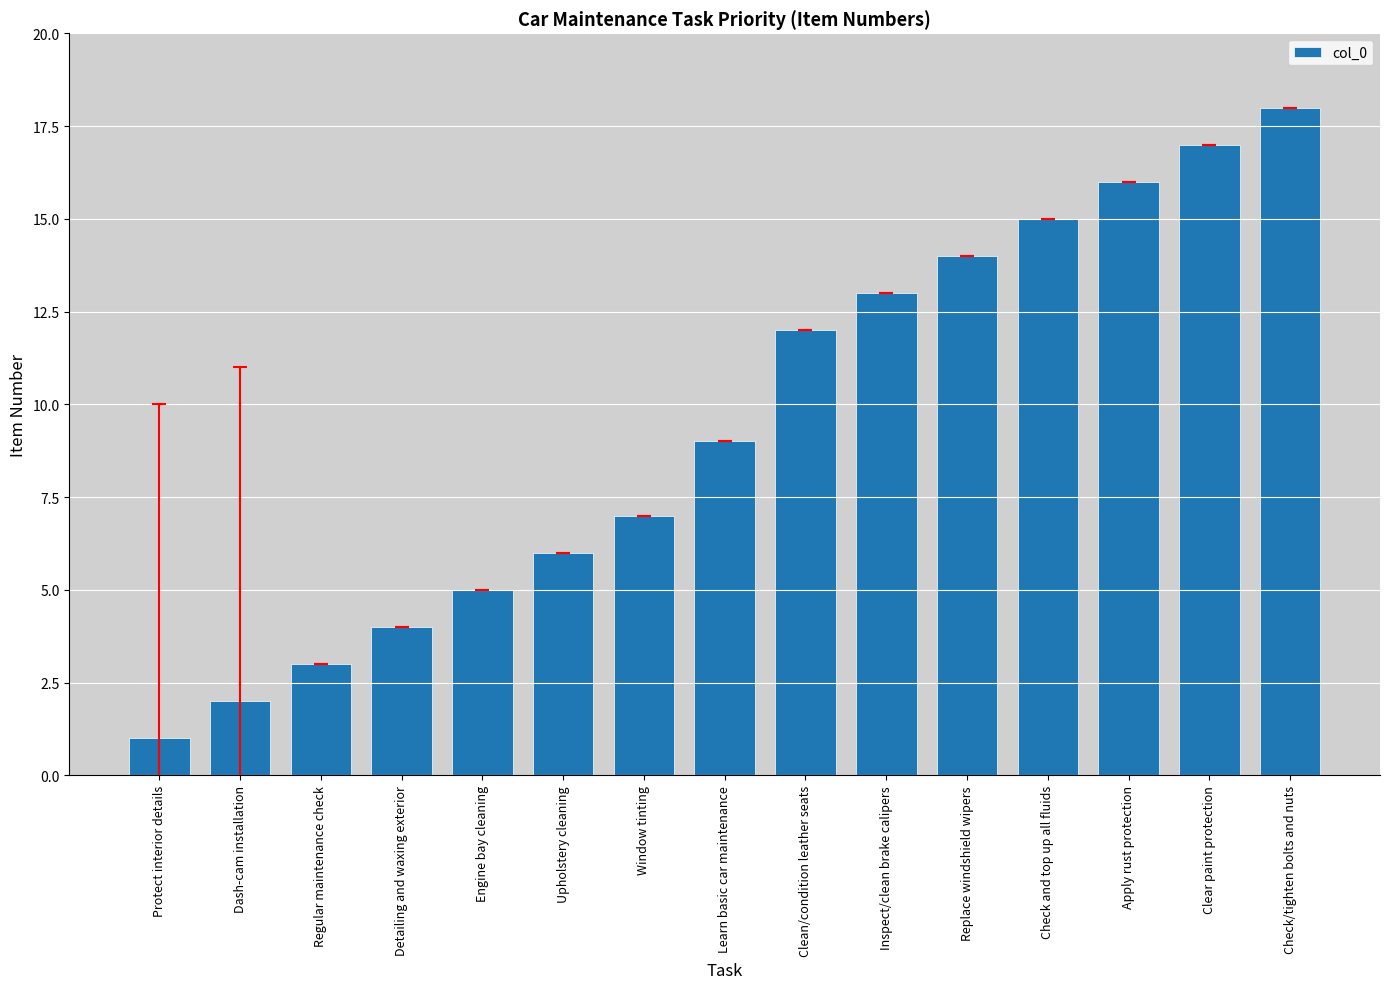

Reading right to left, what are all the values shown in this chart?

Check/tighten bolts and nuts=18	Clear paint protection=17	Apply rust protection=16	Check and top up all fluids=15	Replace windshield wipers=14	Inspect/clean brake calipers=13	Clean/condition leather seats=12	Learn basic car maintenance=9	Window tinting=7	Upholstery cleaning=6	Engine bay cleaning=5	Detailing and waxing exterior=4	Regular maintenance check=3	Dash-cam installation=2	Protect interior details=1